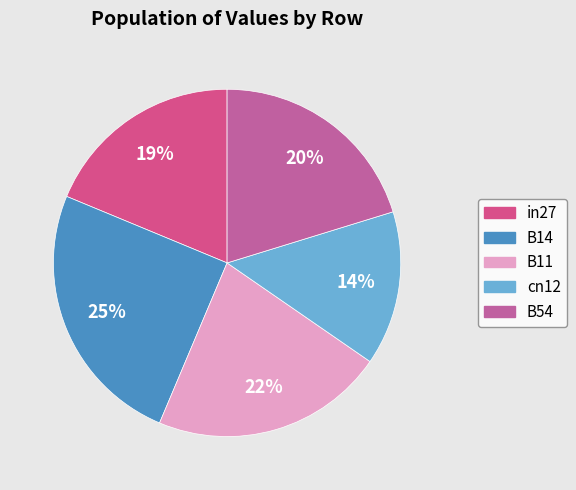

Count the number of slices in the pie.

5